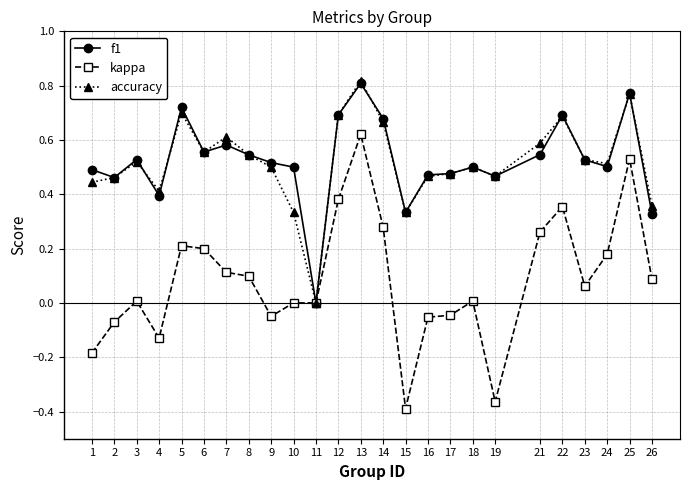

The accuracy series shows 0.5 at 8. True or false?

True